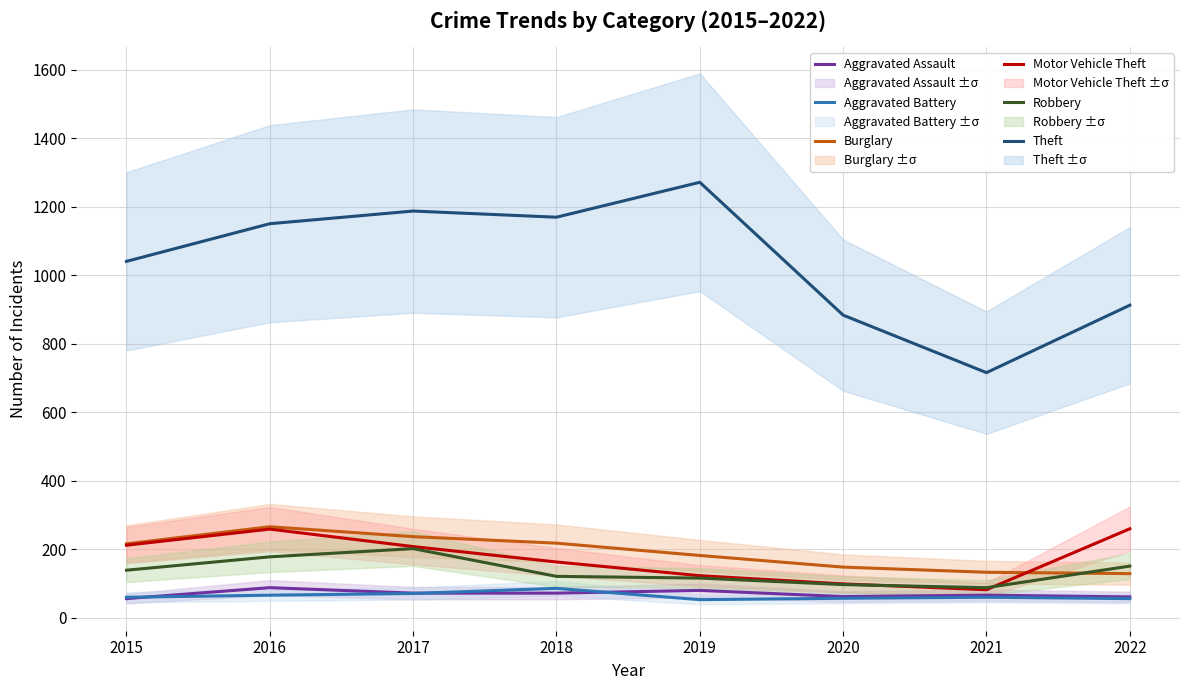

True or false: Theft and Aggravated Assault intersect in this chart.

False